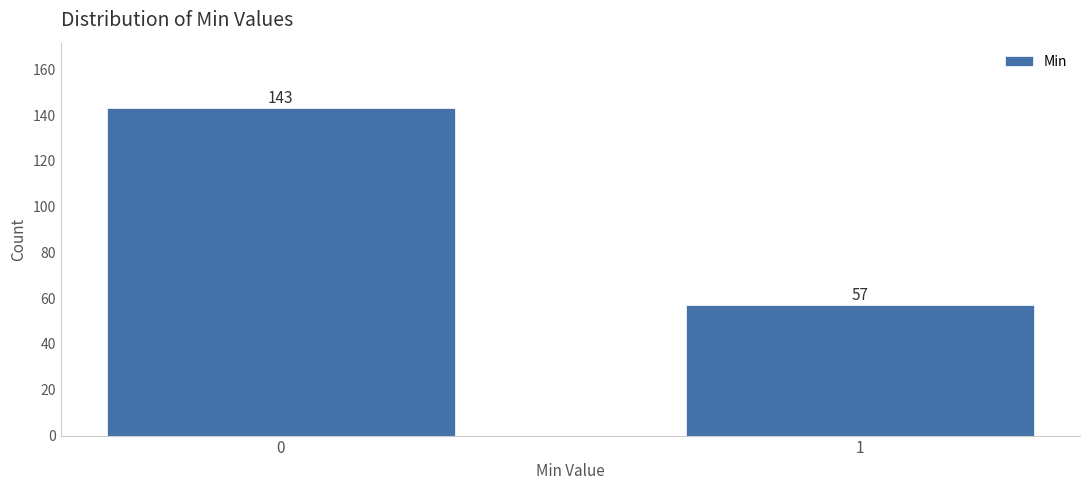

Reading left to right, transcribe all the data shown in this chart.

143	57